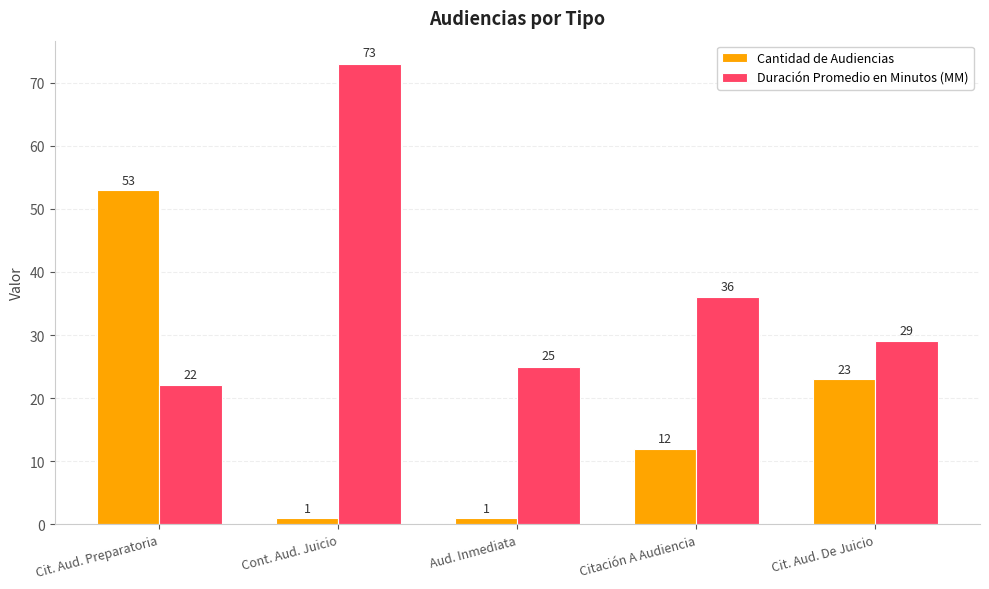

Between Citación A Audiencia and Cit. Aud. De Juicio, which series saw the biggest shift?

Cantidad de Audiencias